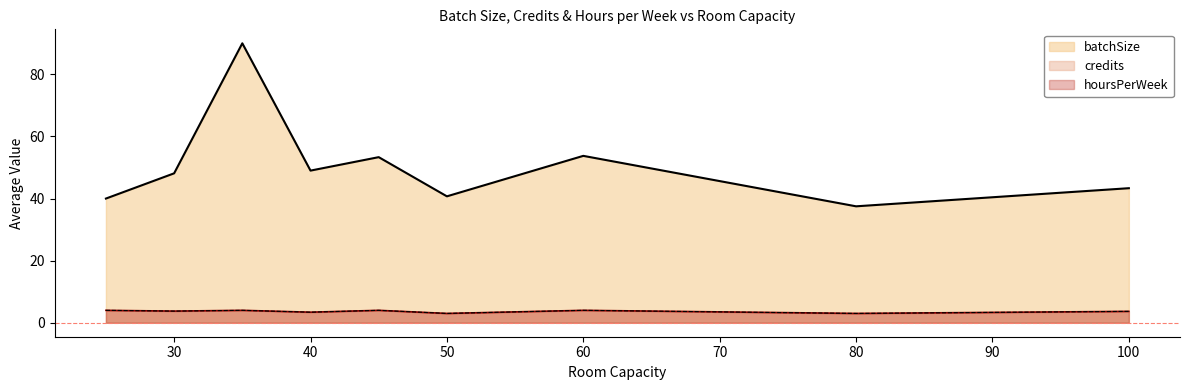

What is the lowest value of the batchSize series?

37.5